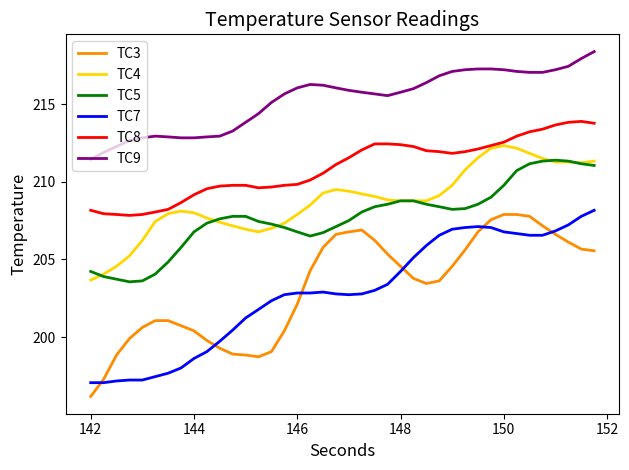

Which series has the largest total across all categories?

TC9